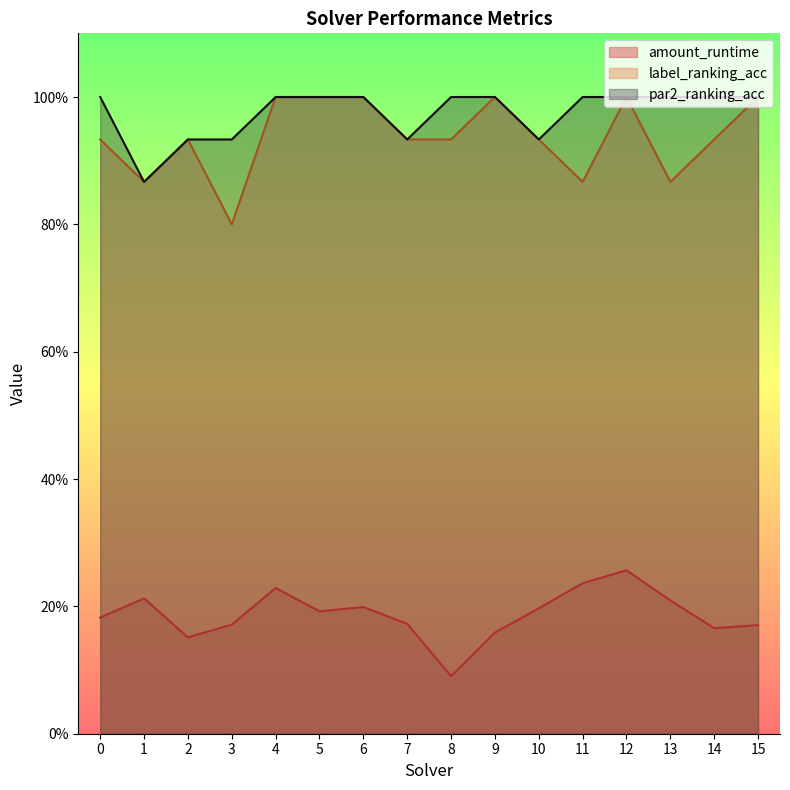

What is the maximum value shown in the chart?

1.0